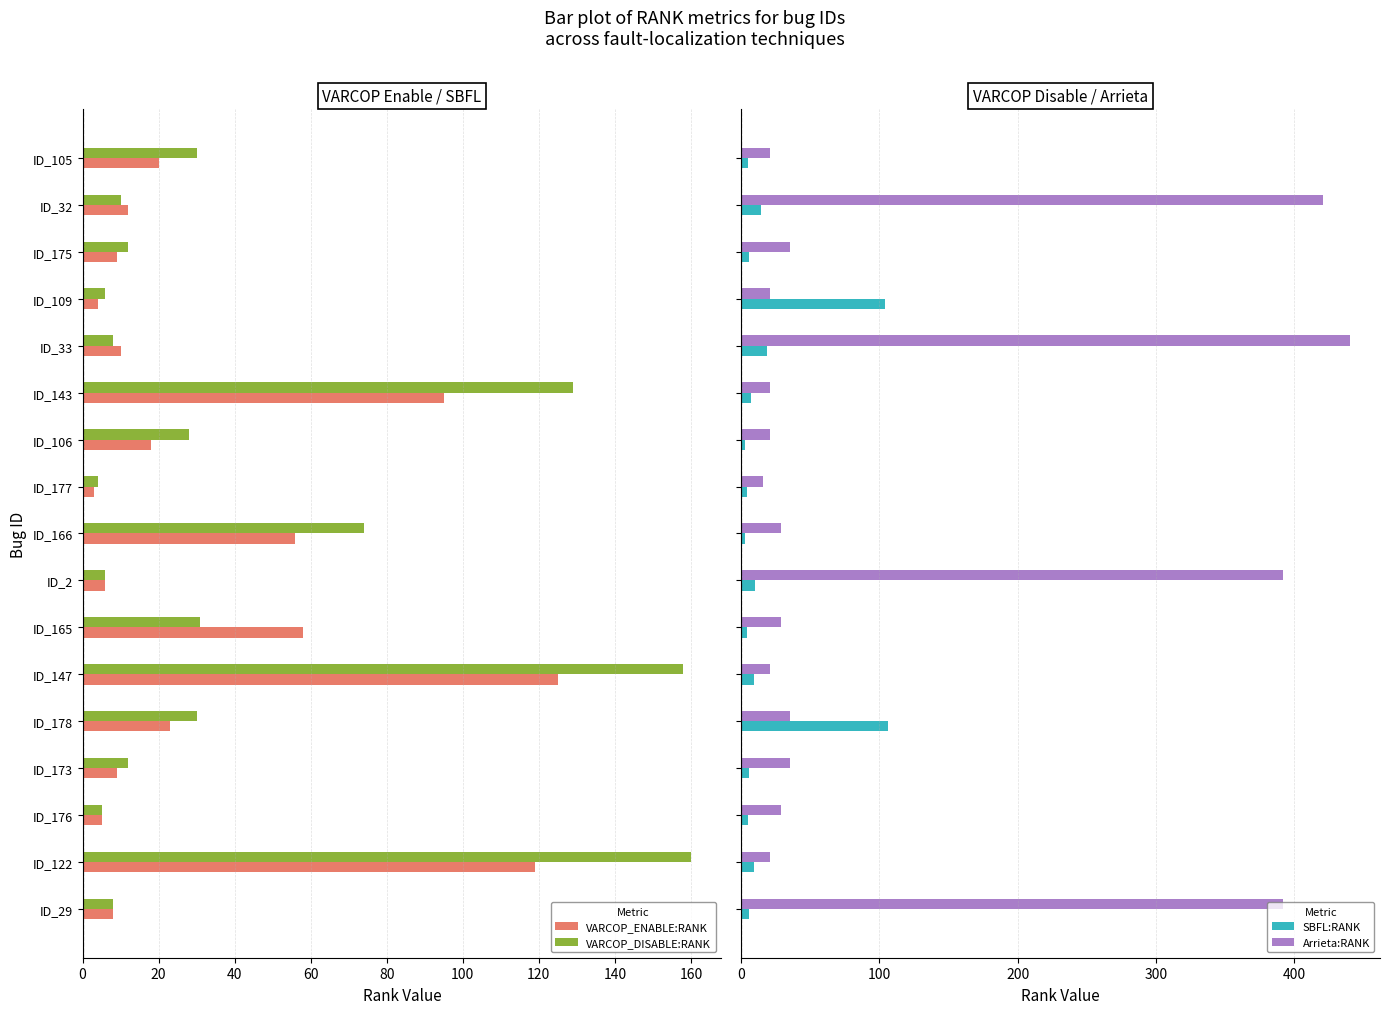

What are all the series names shown in the legend?

VARCOP_ENABLE:RANK, VARCOP_DISABLE:RANK, SBFL:RANK, Arrieta:RANK